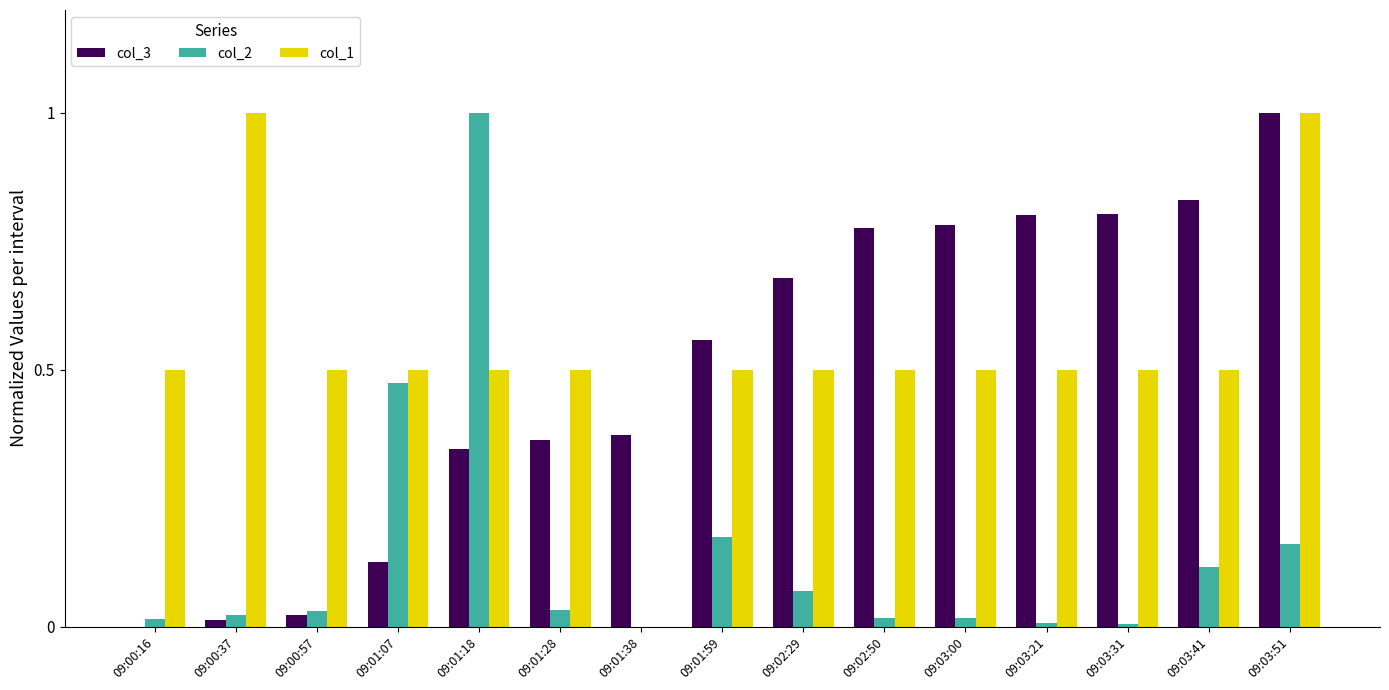

What is the greatest value displayed?

1.0